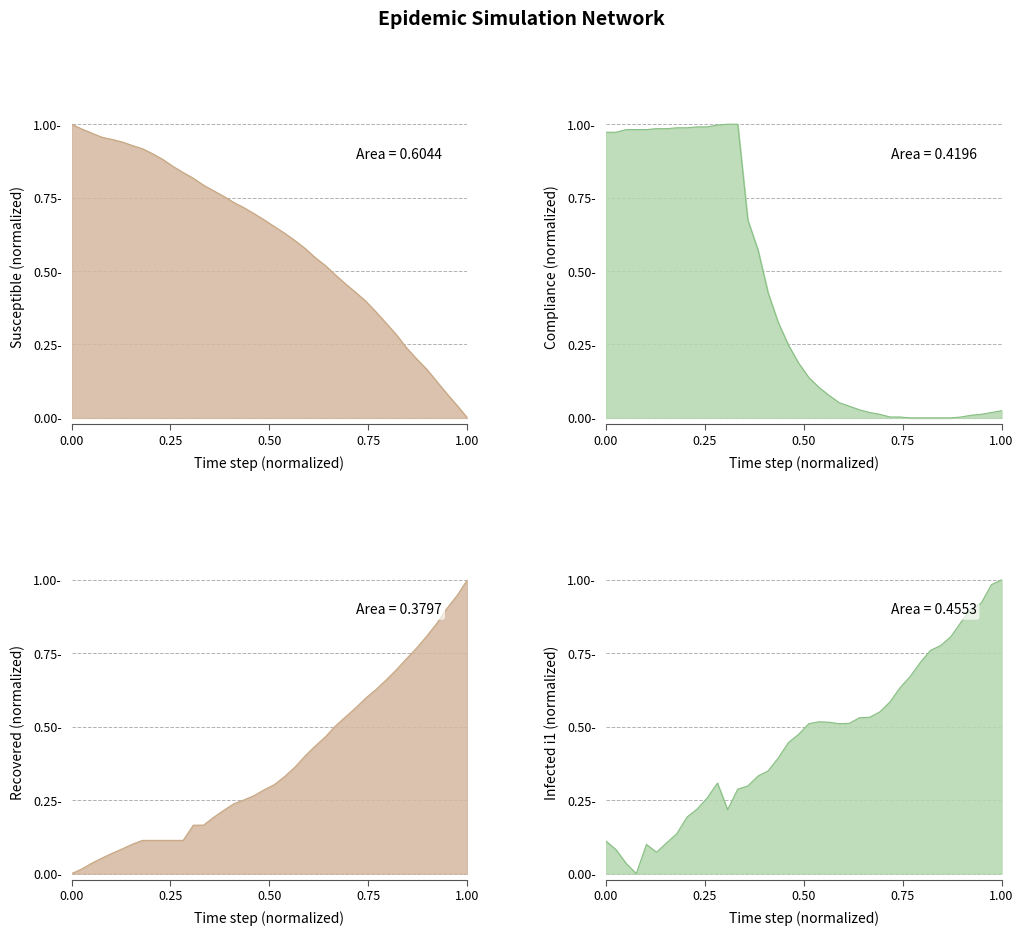

Which series ends up on top after the final intersection of compliance line and s line?

compliance line